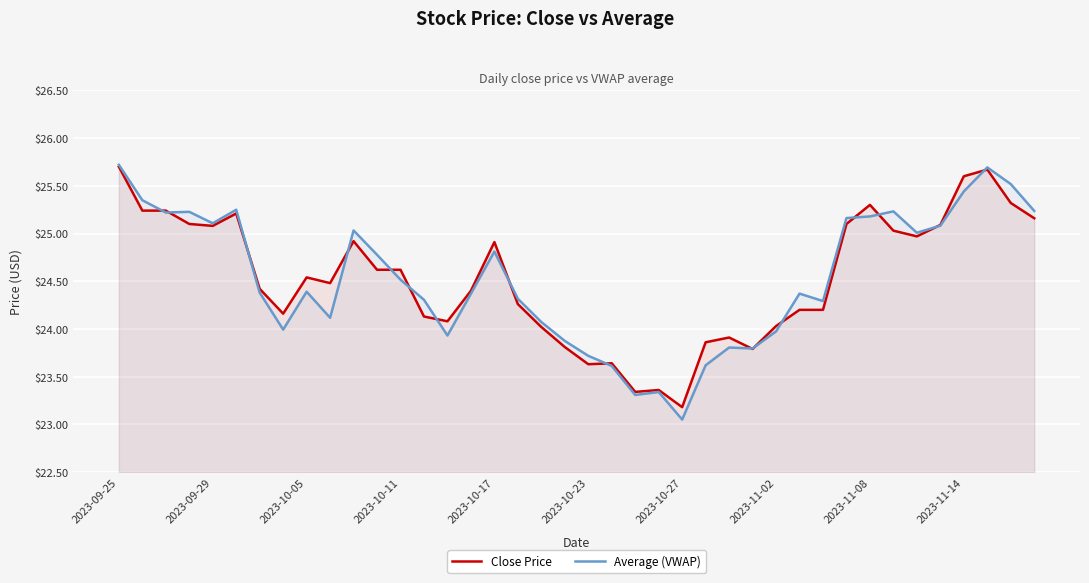

What is the value of the Close Price point at the 5th from the left?

25.1